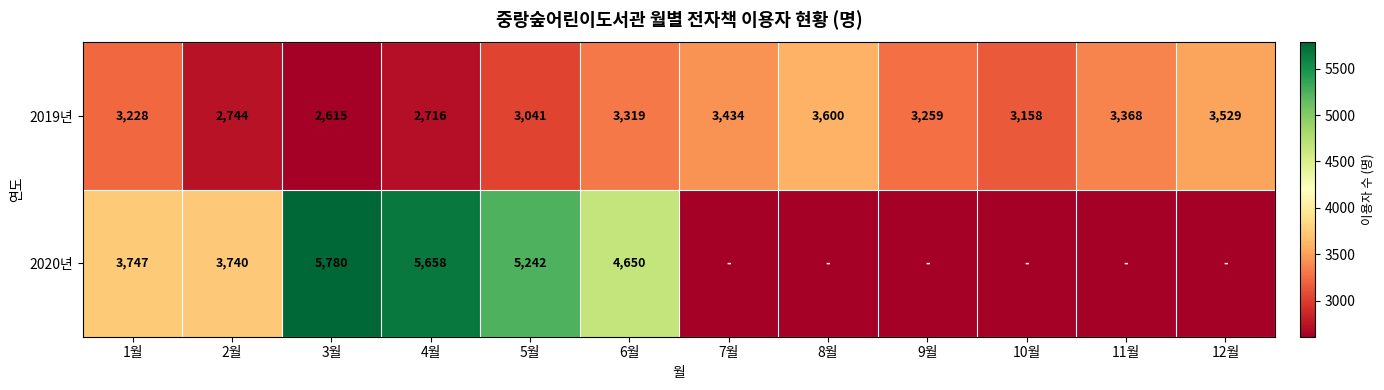

At 5월, list the series in order from smallest to largest.

2019년, 2020년